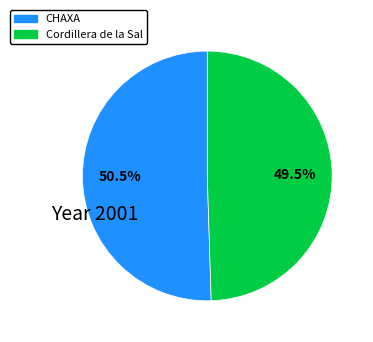

Does Cordillera de la Sal account for over 50% of the chart?

No